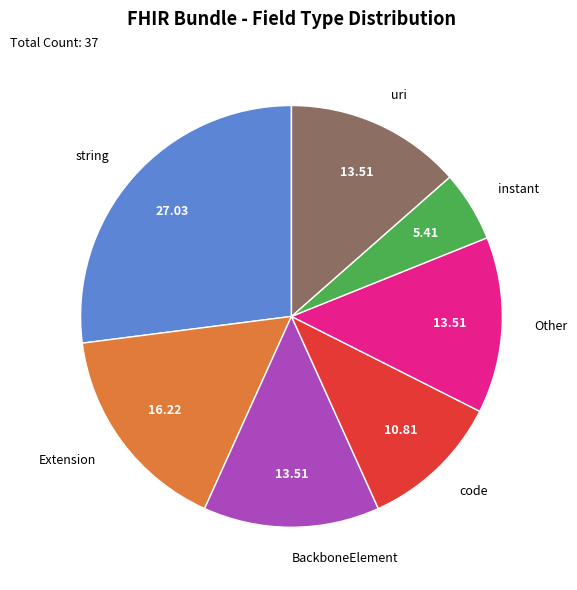

Is there any slice that represents more than half of the pie?

No